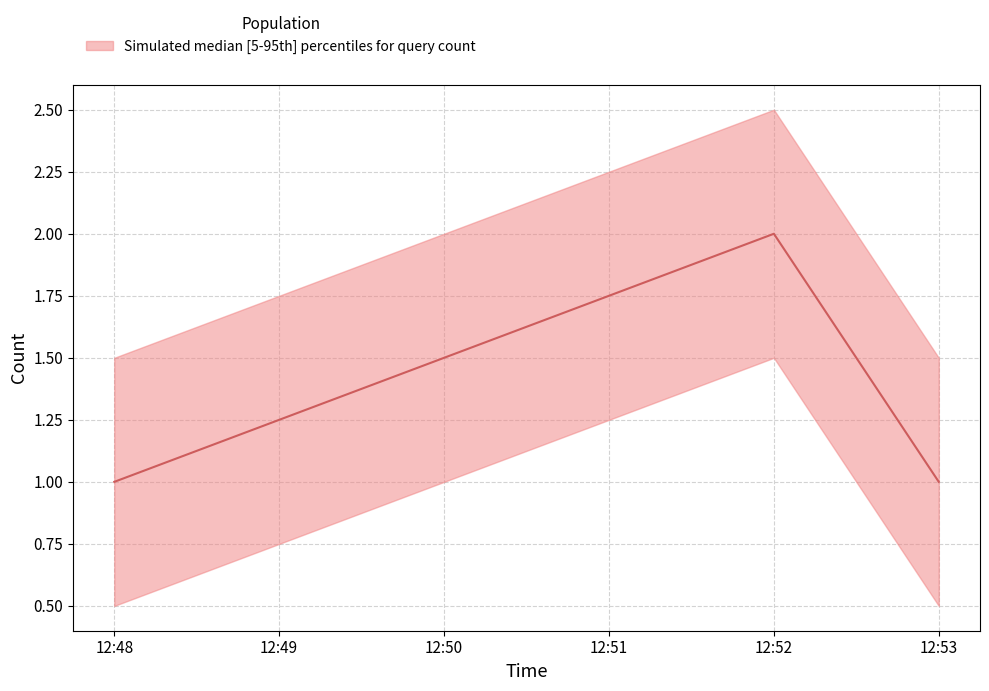

Count the values in the range 1 to 2.

3